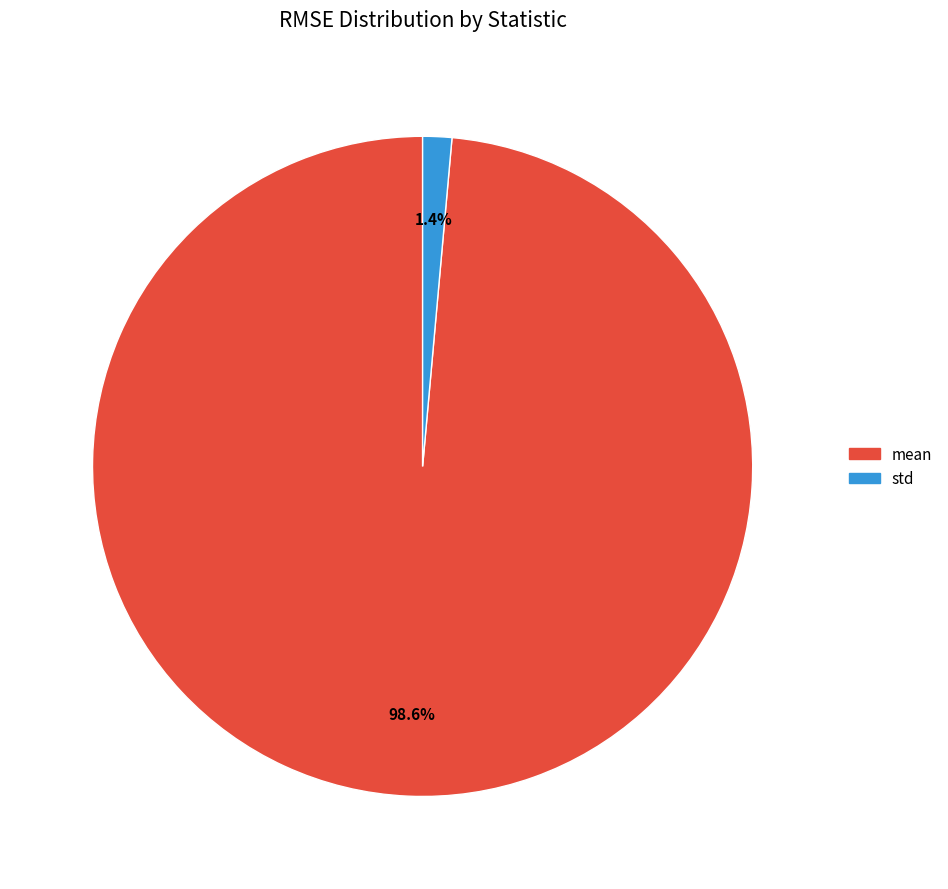

Is it true that std is 11% of the pie?

False